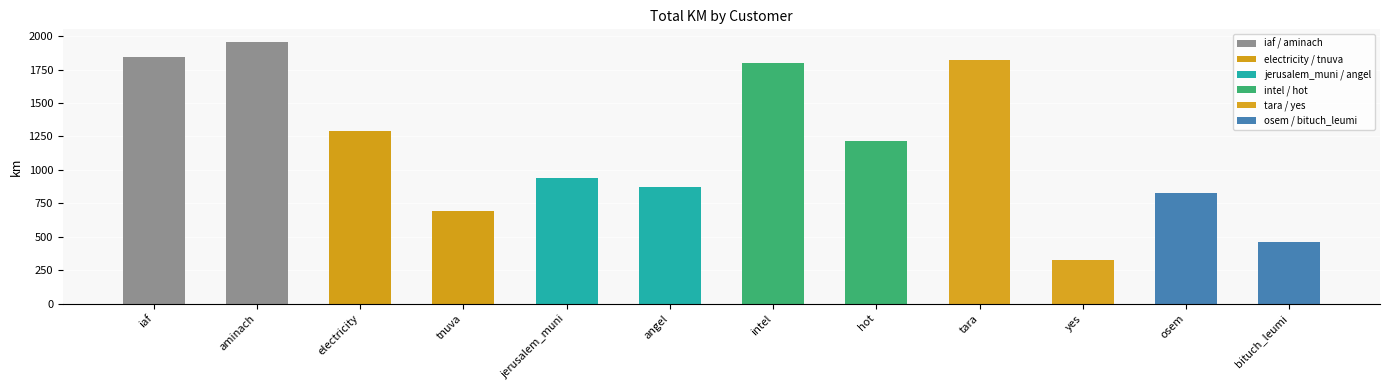

The chart shows a value of 1122.1 at osem. True or false?

False